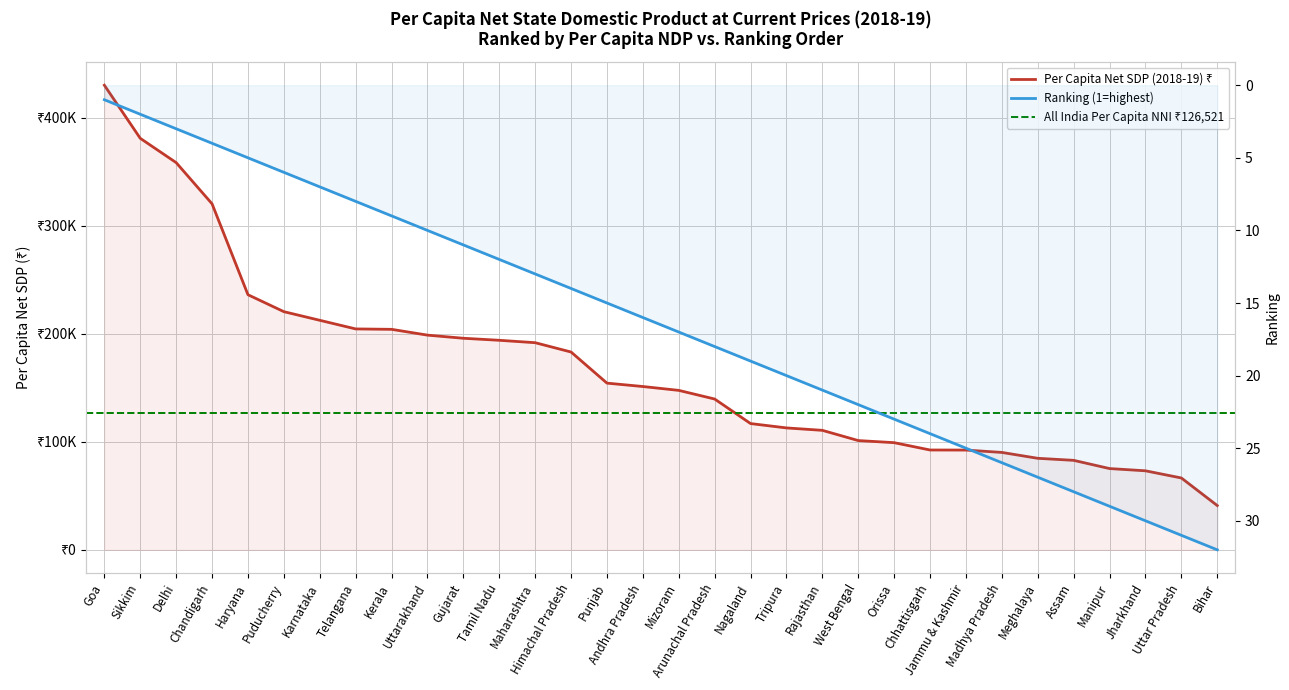

The Ranking series shows 26.0 at Madhya Pradesh. True or false?

True